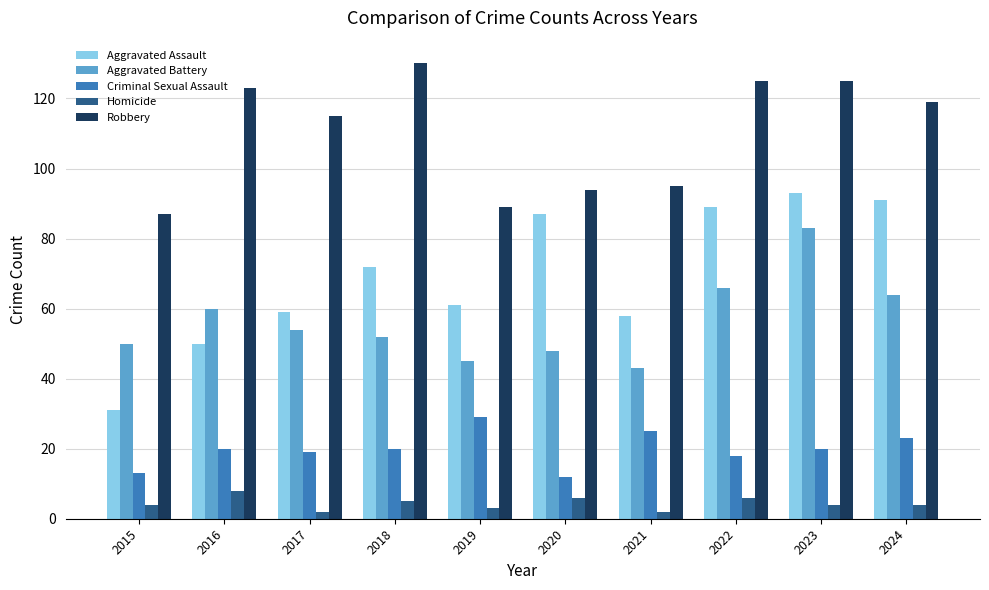

What are all the series names shown in the legend?

Aggravated Assault, Aggravated Battery, Criminal Sexual Assault, Homicide, Robbery